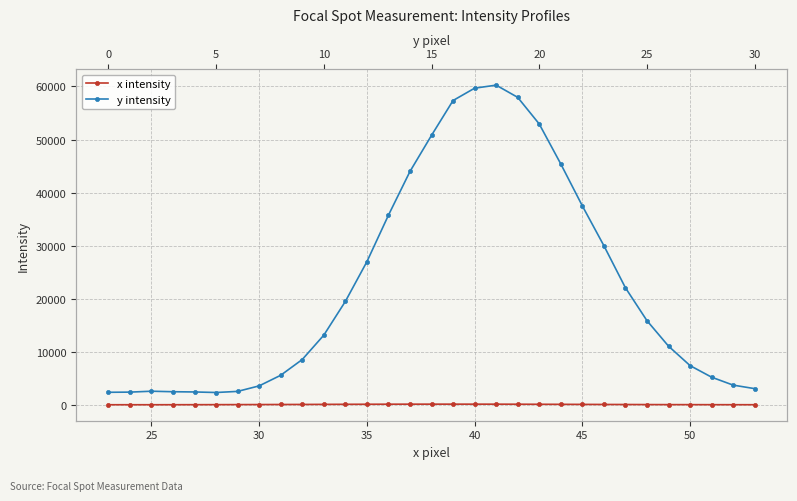

What is the difference between the maximum and minimum values in the x intensity series?

111.5